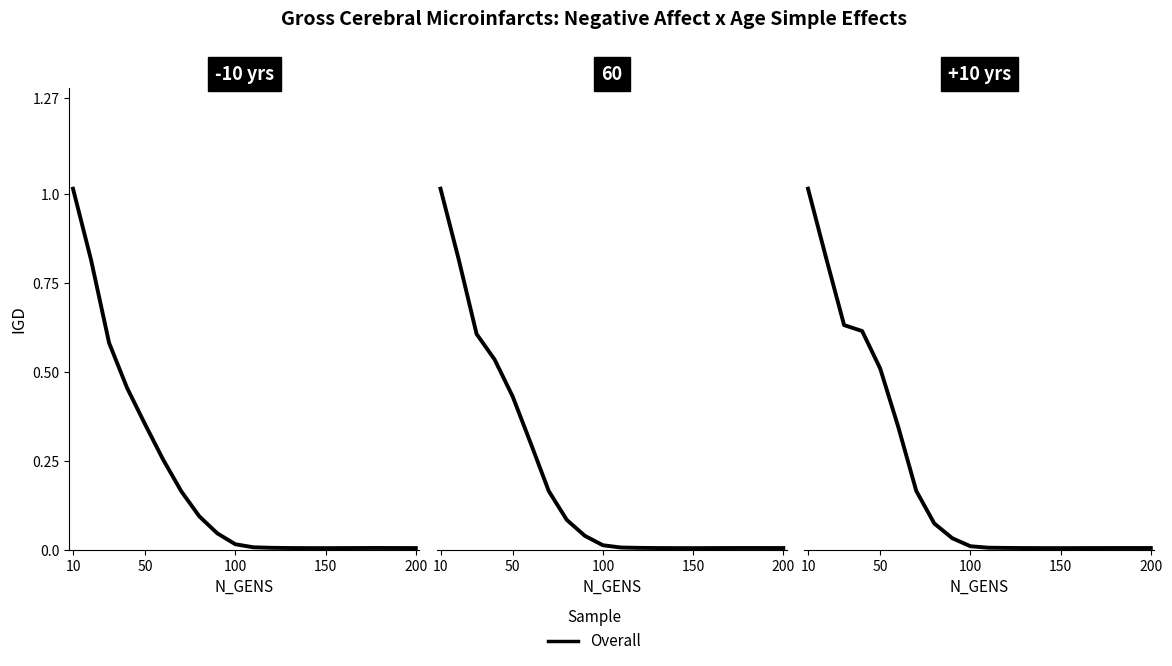

Where is the first local minimum?

150